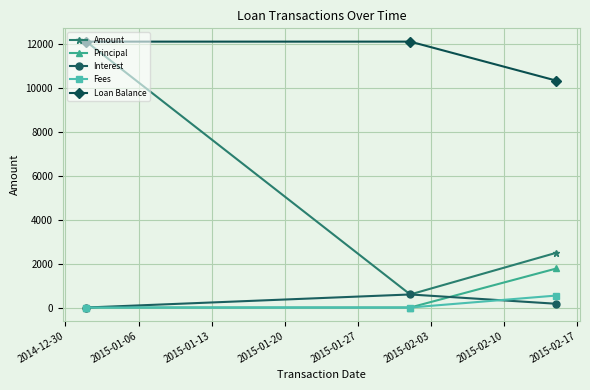

Which series has the largest range (max minus min)?

Amount